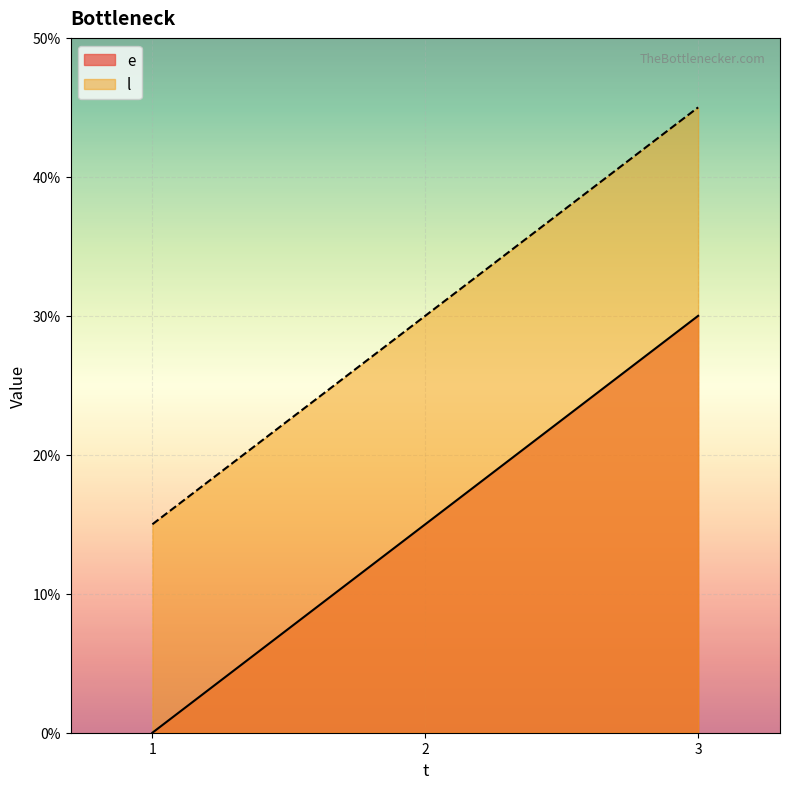

Does the chart display data point markers on the line(s)?

No